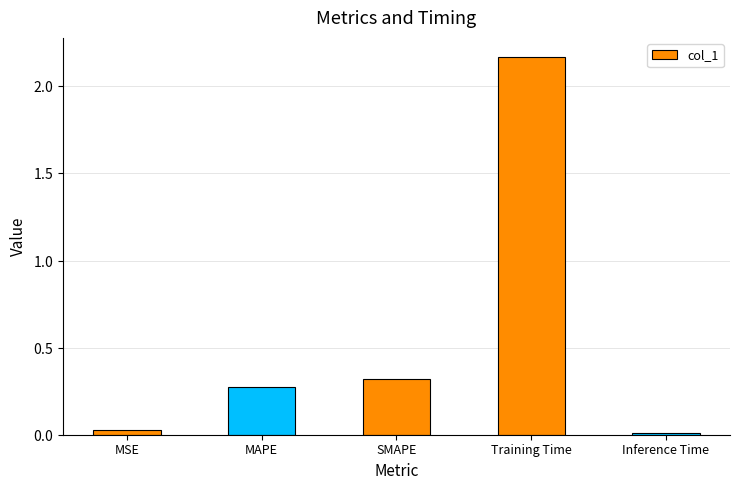

Are the bars horizontal?

No